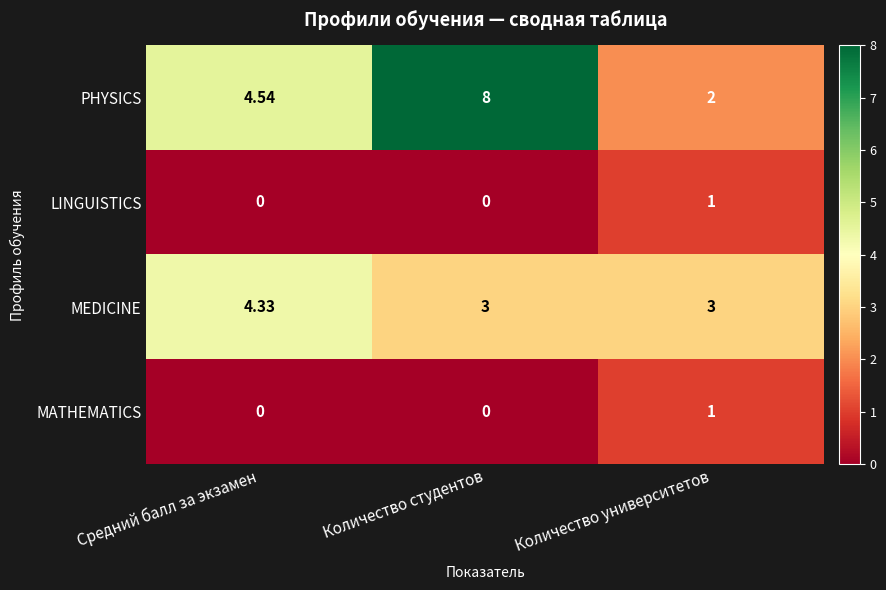

Which series has the largest total across all categories?

PHYSICS